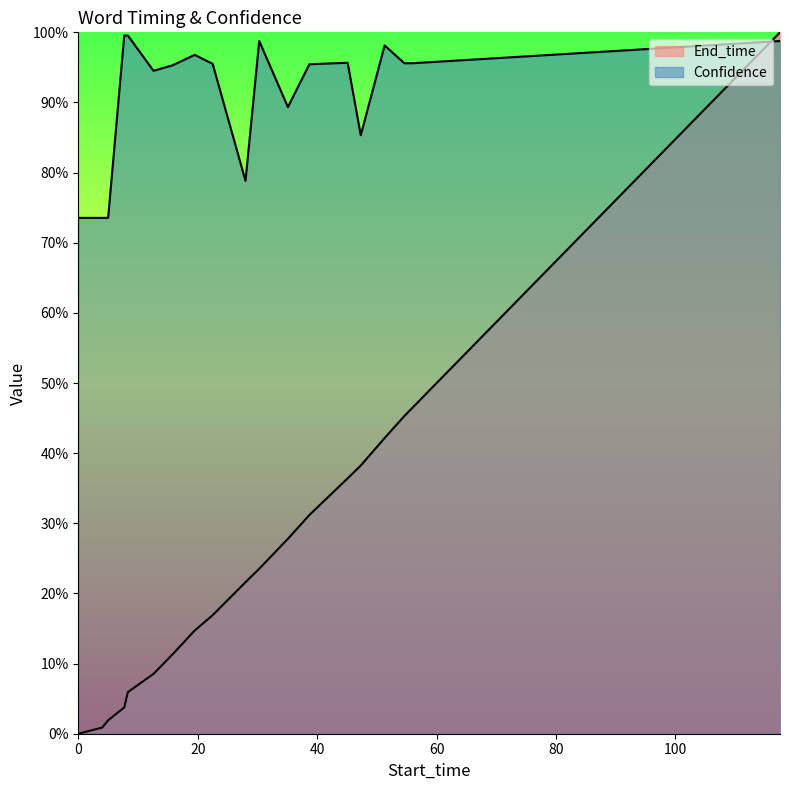

Which category has the highest value across all series?

117.5